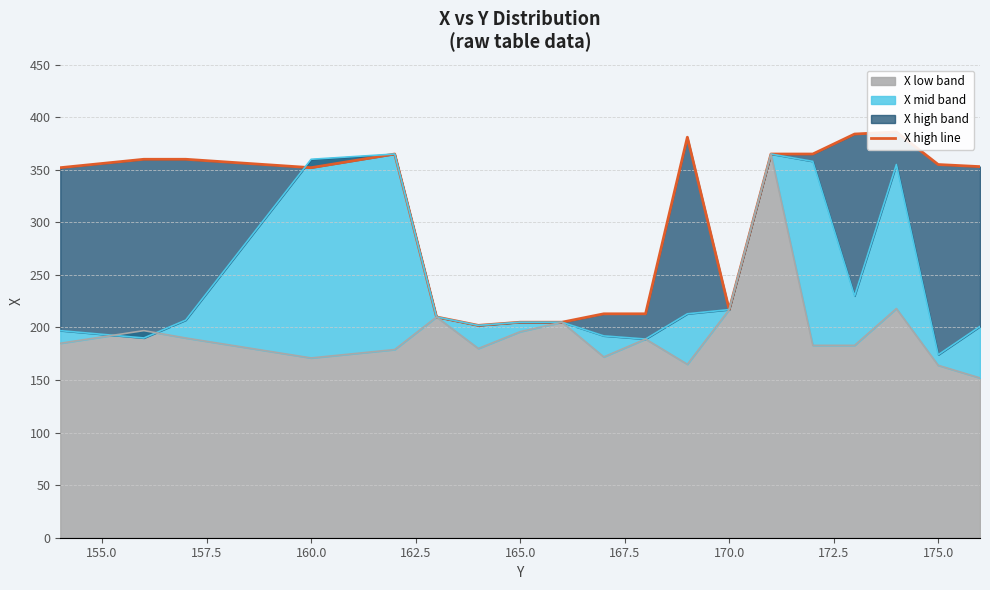

What is the difference between the maximum and minimum values?

184